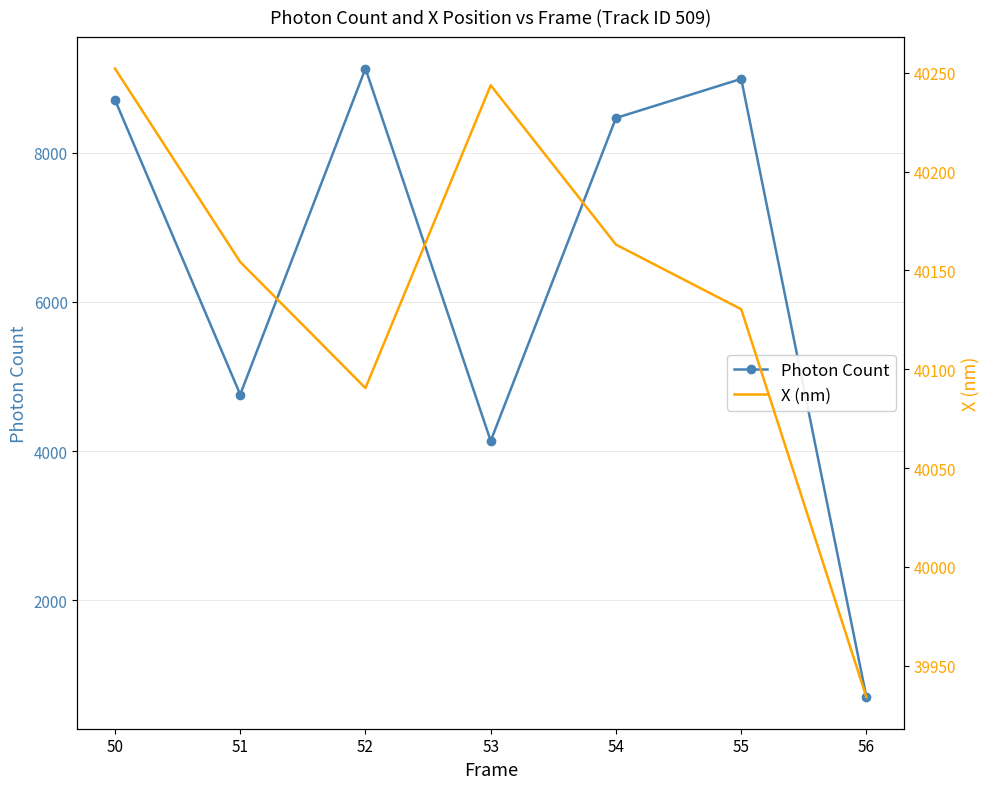

Is this an area chart (filled region under the line)?

No